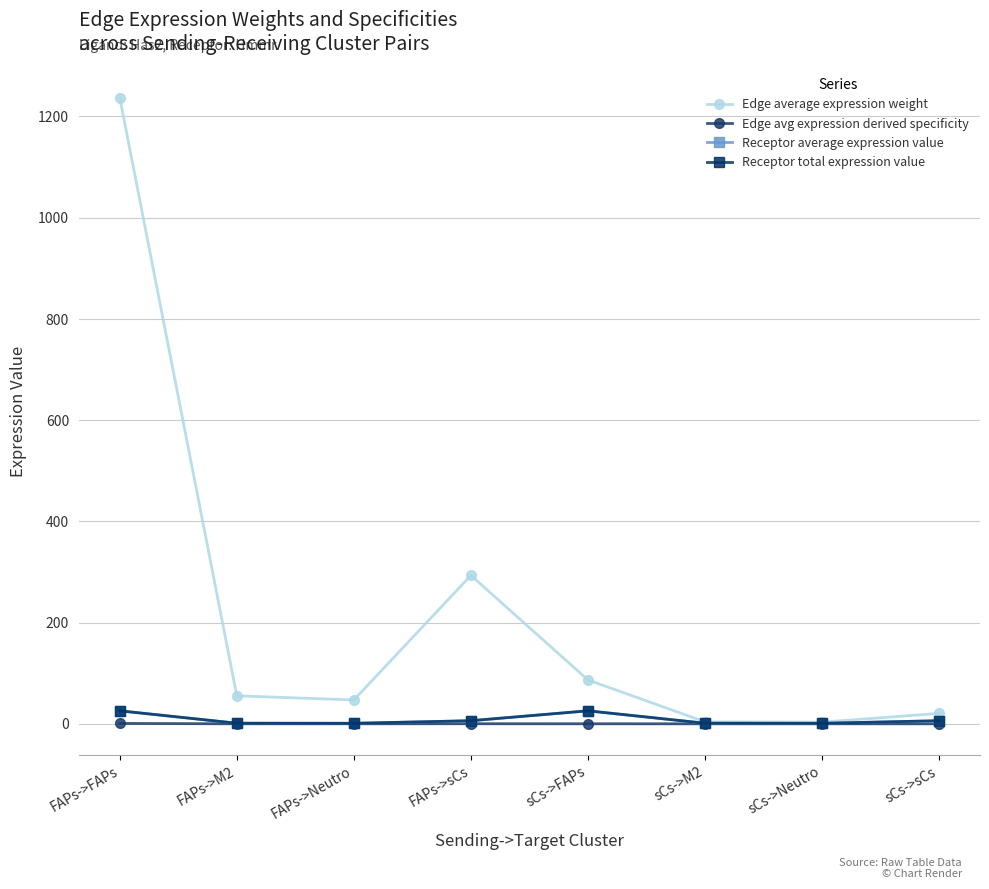

Does the chart have visible grid lines?

Yes